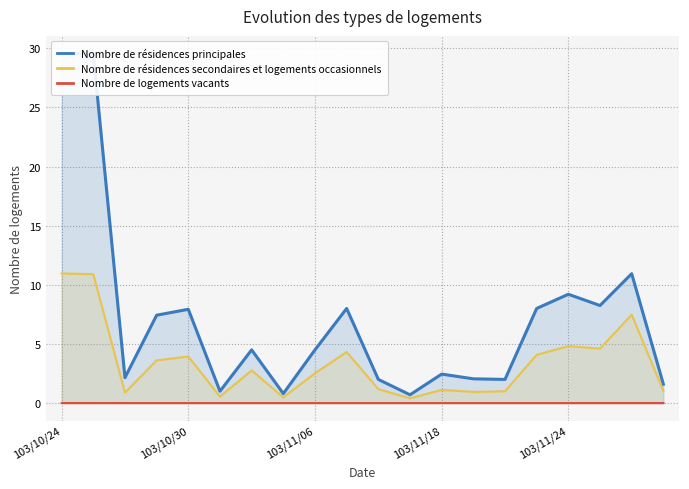

At which label does Nombre de résidences secondaires et logements occasionnels first exceed 2?

103/10/24